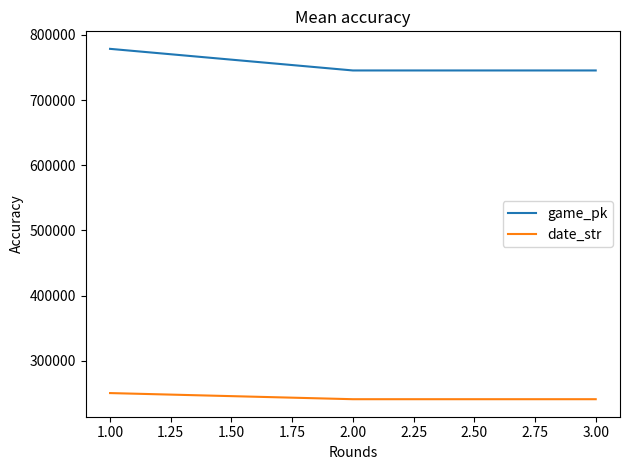

Count the number of data series in this chart.

2